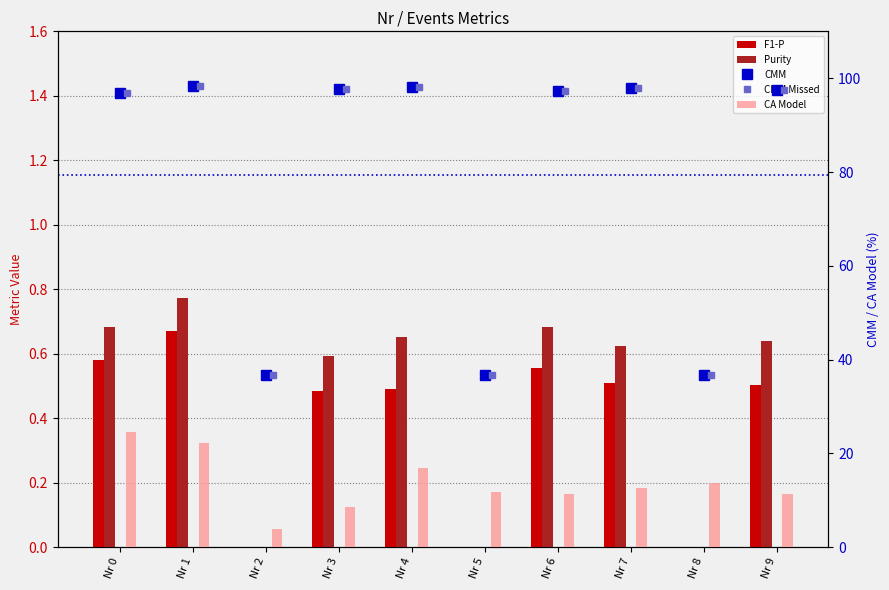

Are the bars grouped side by side (vs. stacked)?

Yes